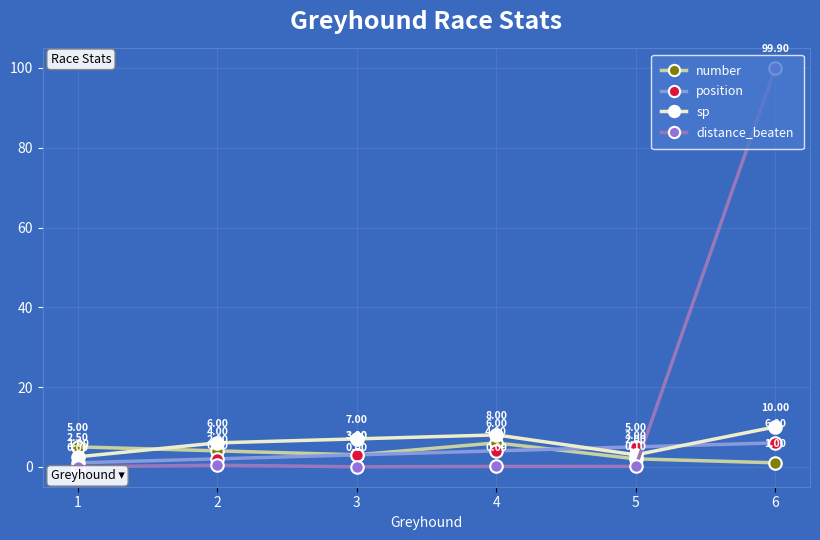

Which series has the widest spread of values?

distance_beaten